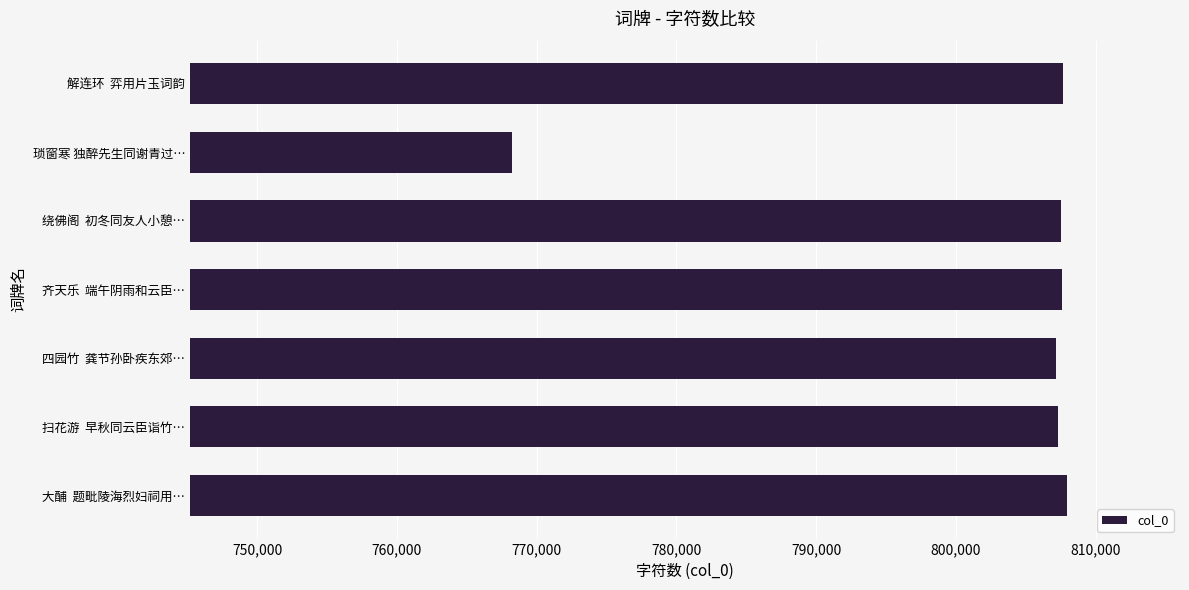

What is the greatest value displayed?

807954